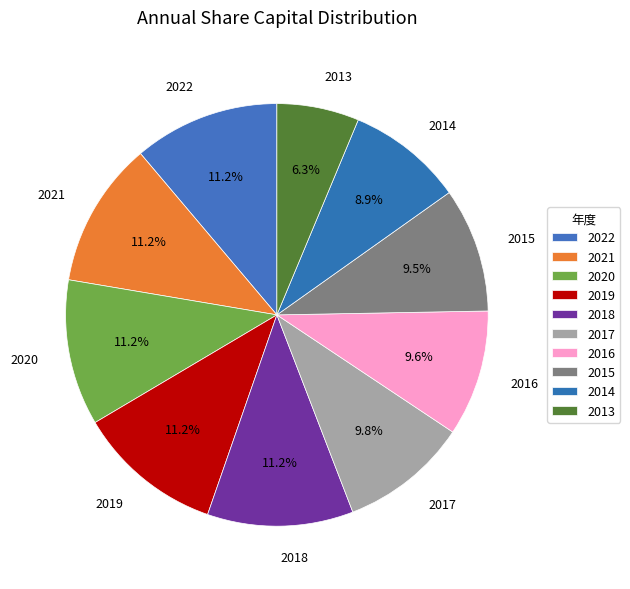

What is the smallest slice in the pie chart?

2013